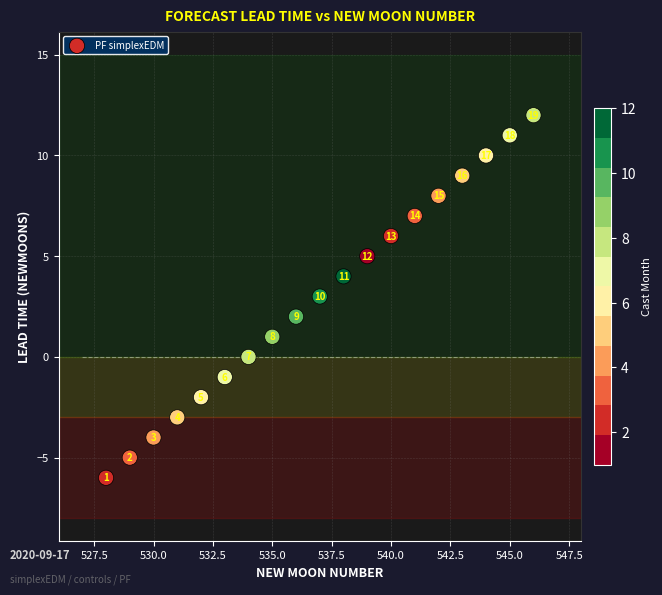

What is the range of X values (max minus min)?

18